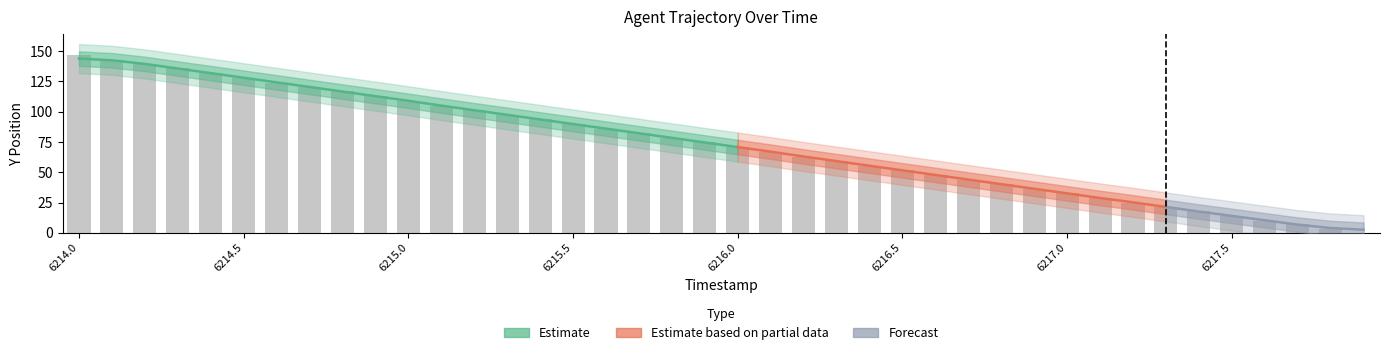

Count the number of values greater than 75.

19